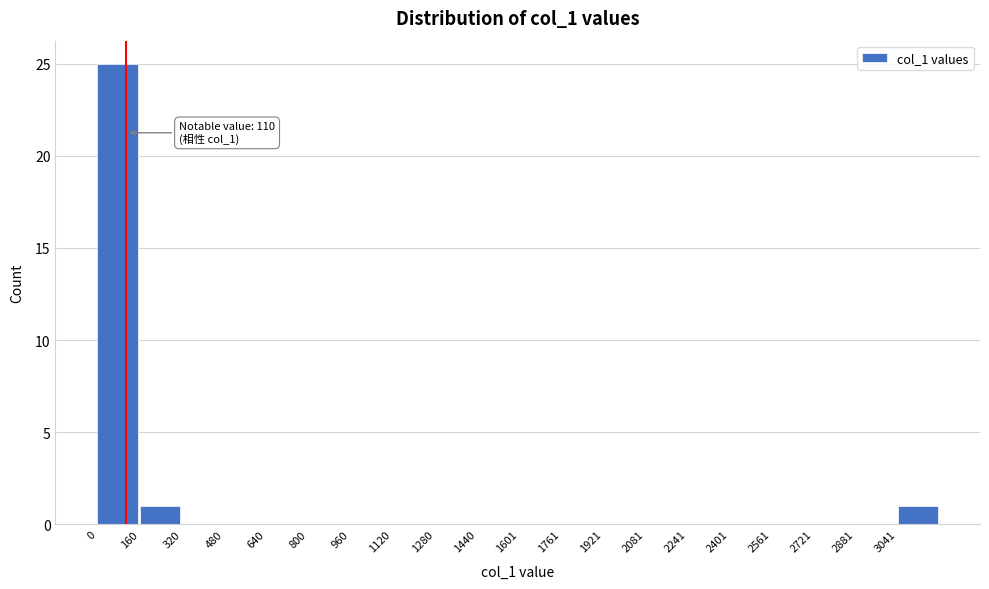

Which range on the x-axis has the tallest bar?

0 to 160